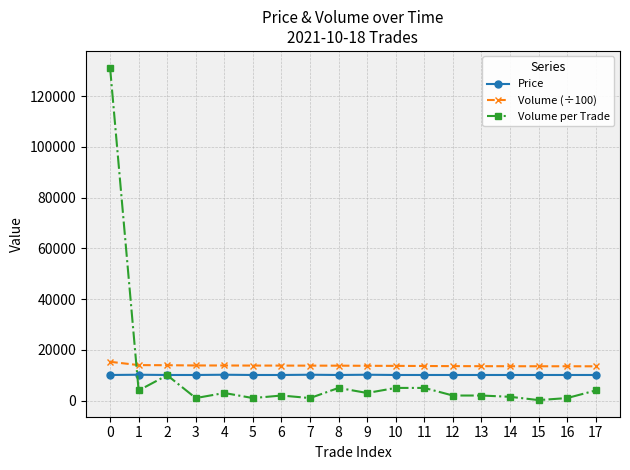

True or false: Price and Volume (÷100) intersect in this chart.

False